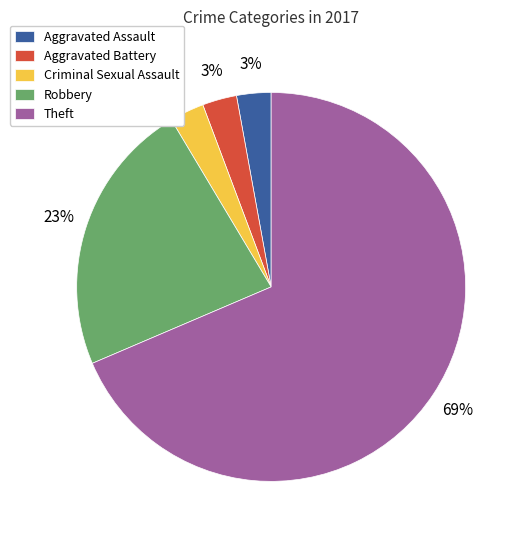

Which has a higher value, Aggravated Battery or Theft?

Theft